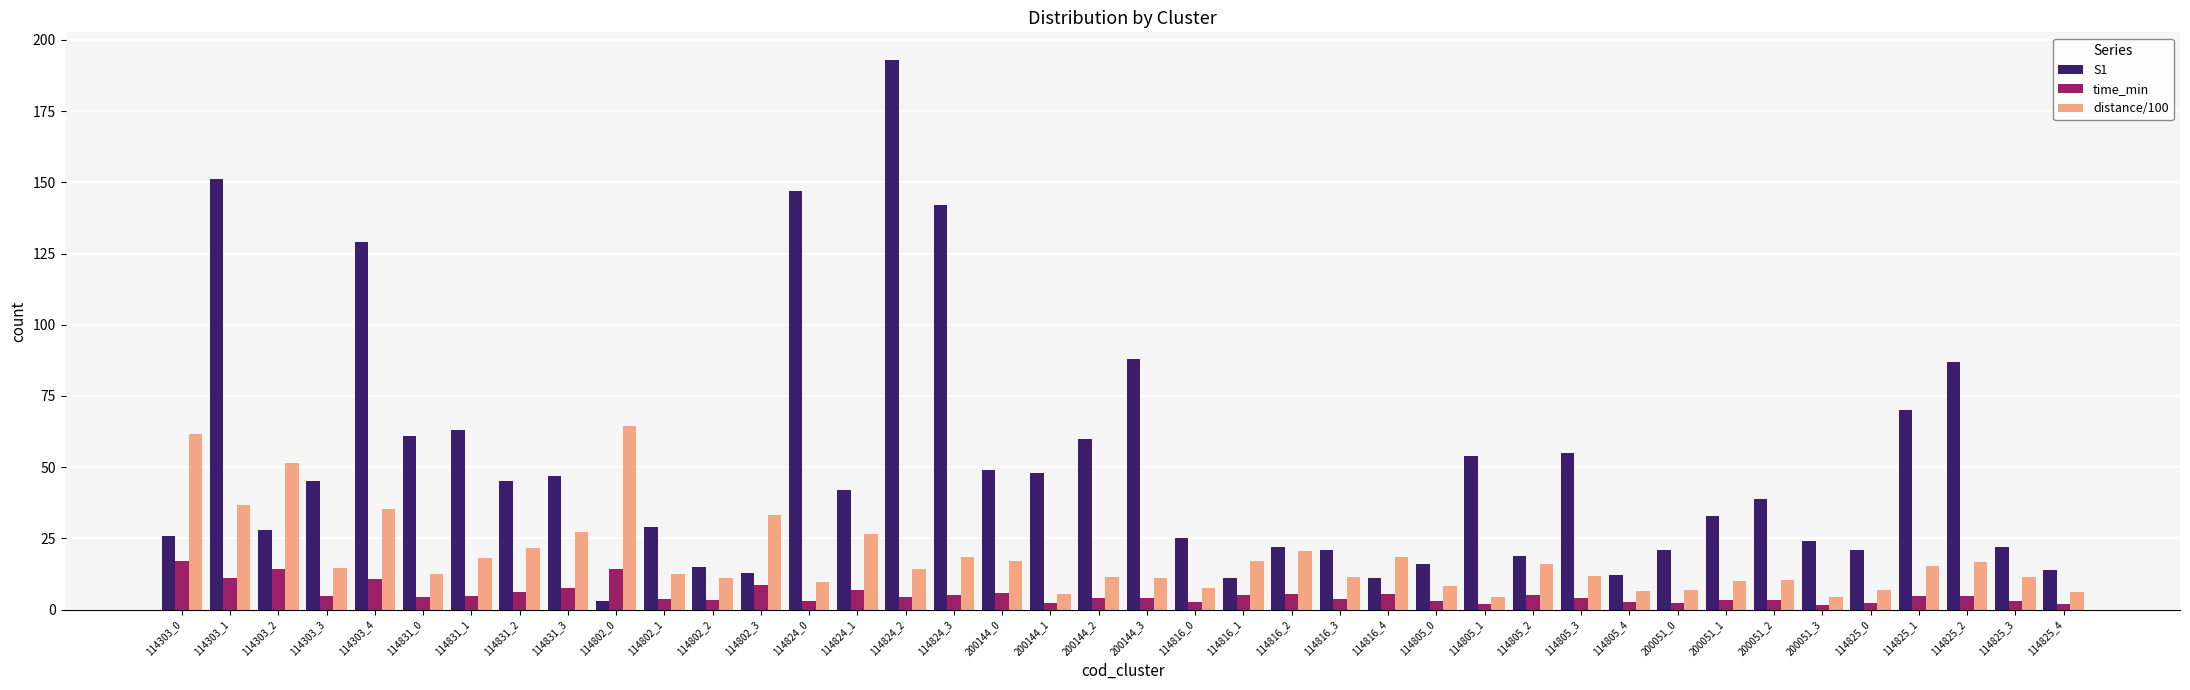

What is the average value of the S1 series?

50.0